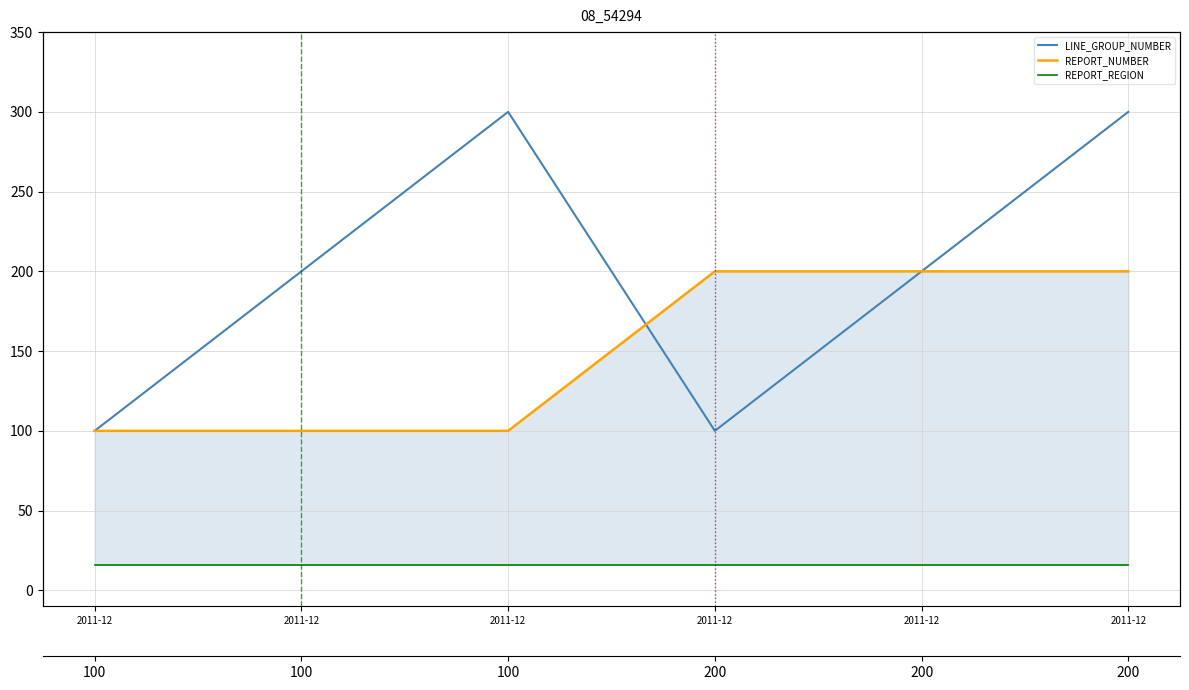

How many intersections are there between REPORT_NUMBER and LINE_GROUP_NUMBER?

1